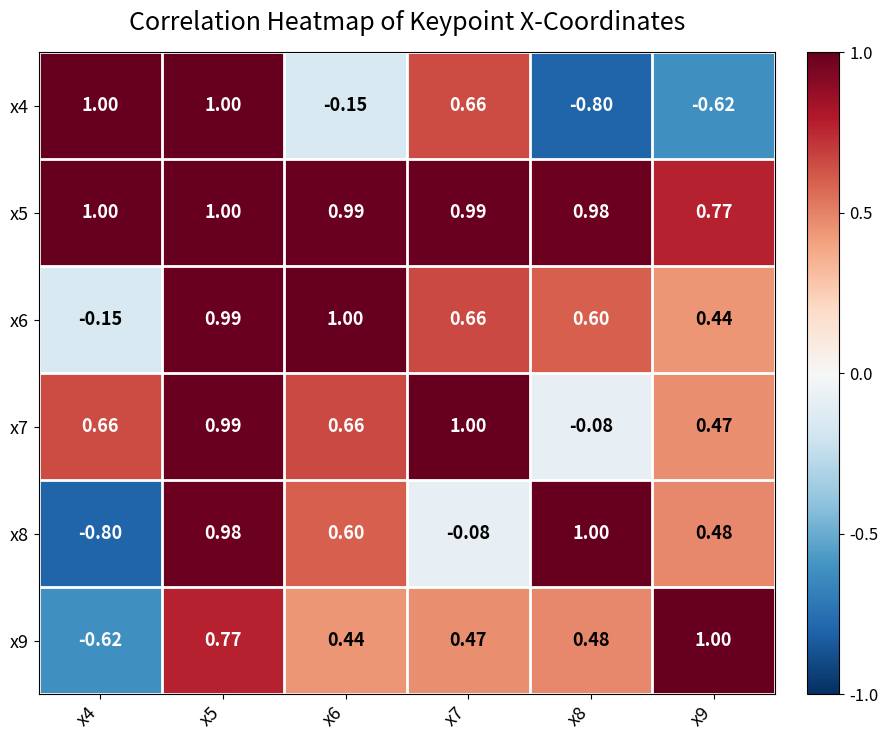

Is the value of x6 at x8 greater than the value of x7 at x6?

No